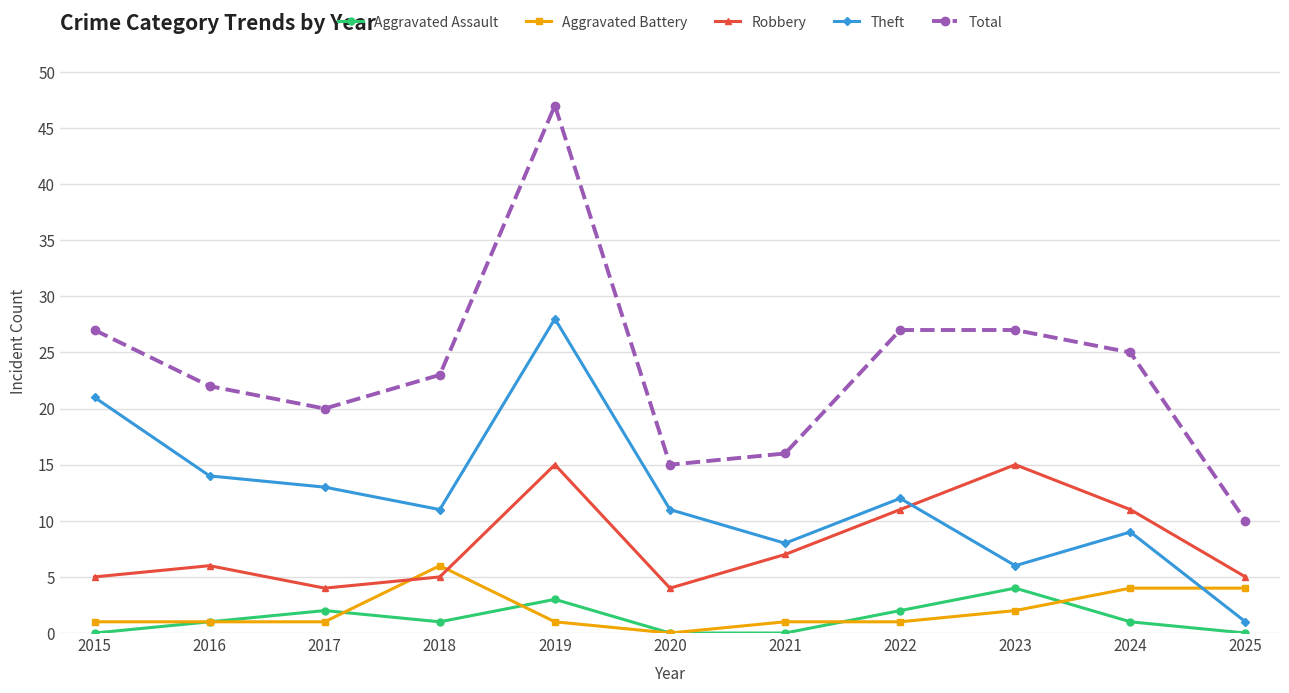

At which category does Aggravated Assault reach its first local peak?

2017